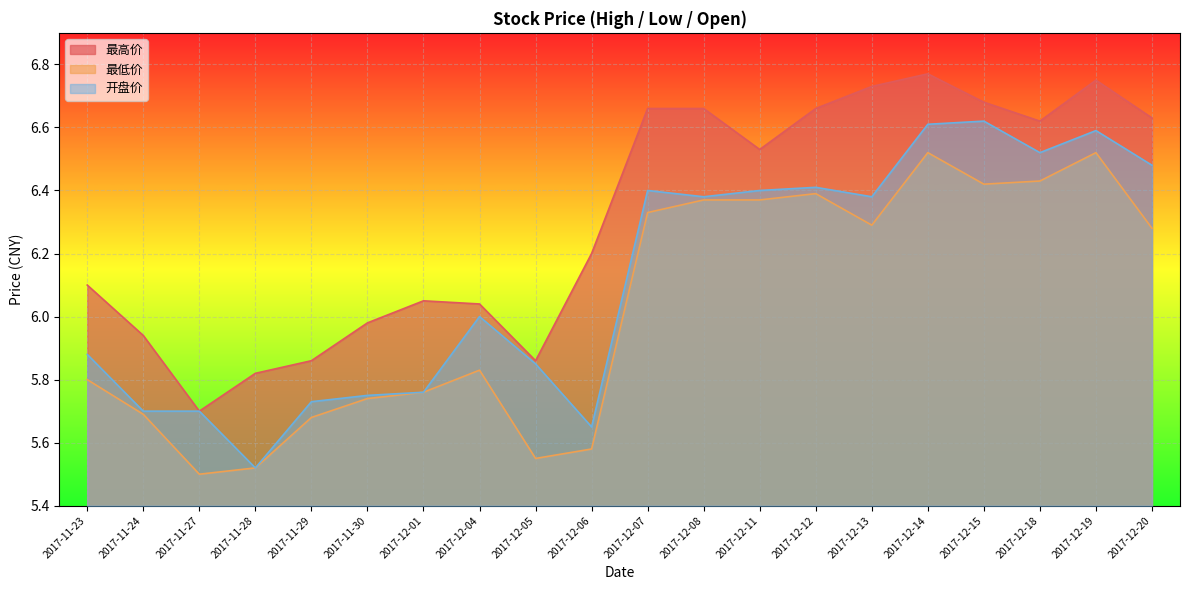

What is the approximate value of 最高价 at 2017-12-11?

6.5